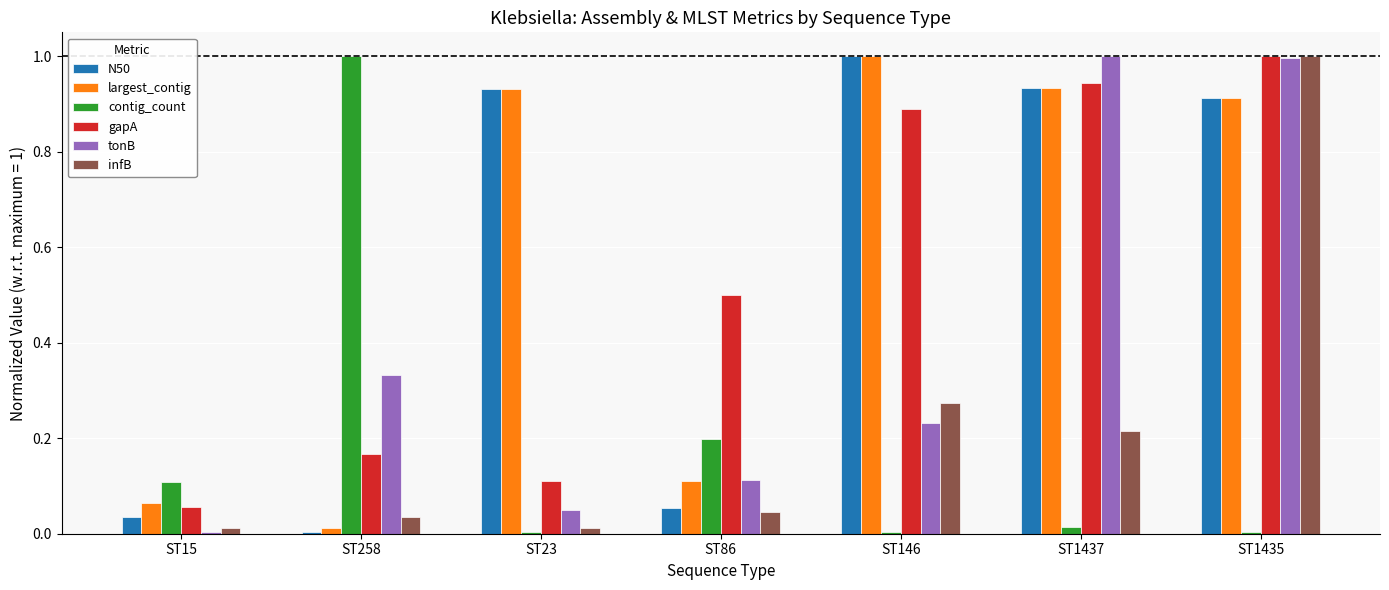

Which category has the highest value in the contig_count series?

ST258